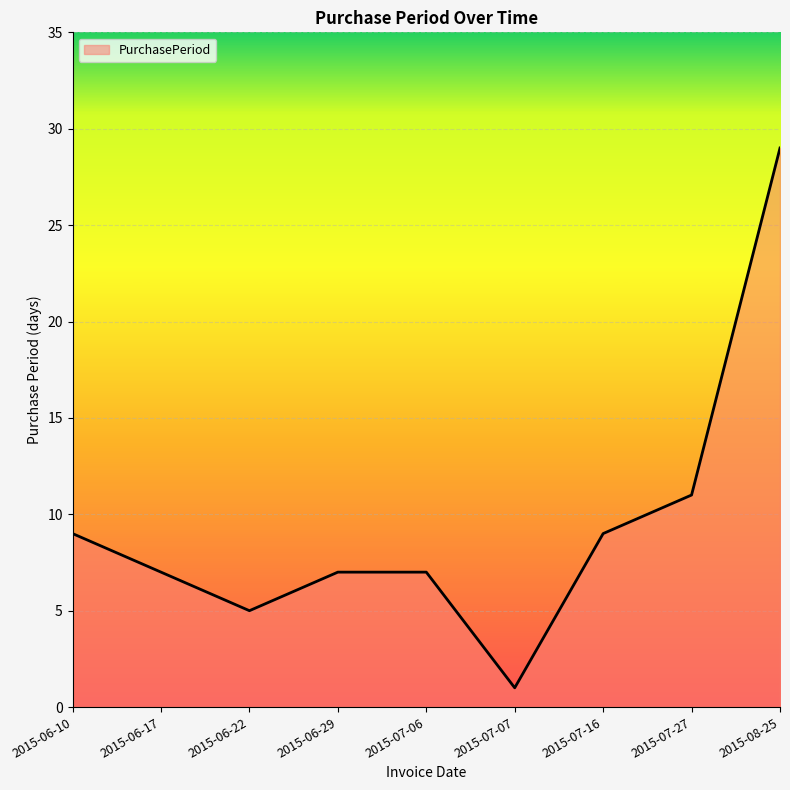

The chart shows a value of 10 at 2015-07-06. True or false?

False